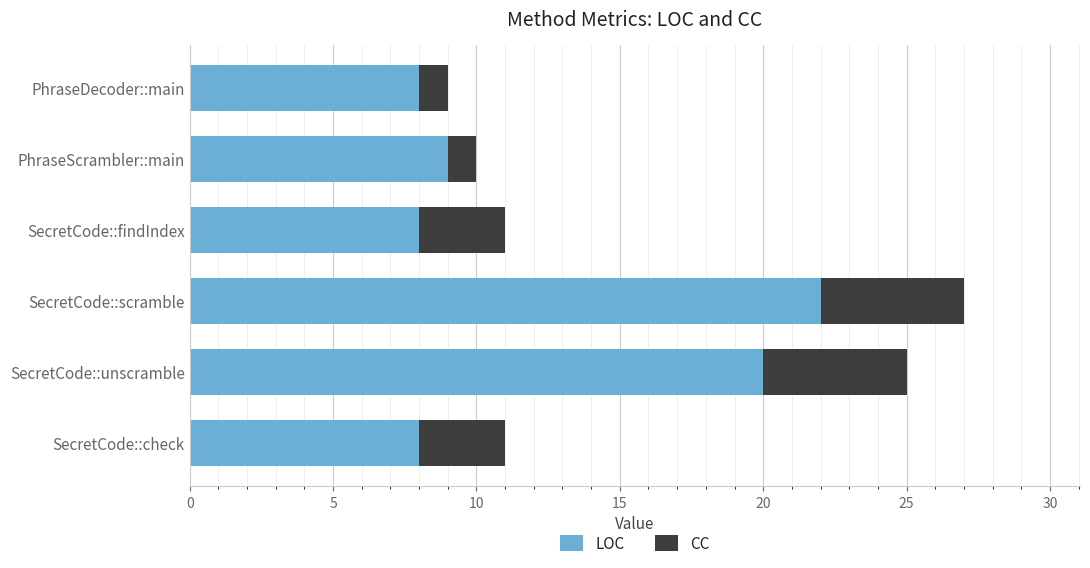

What is the difference between the second highest and second lowest values in the LOC series?

12